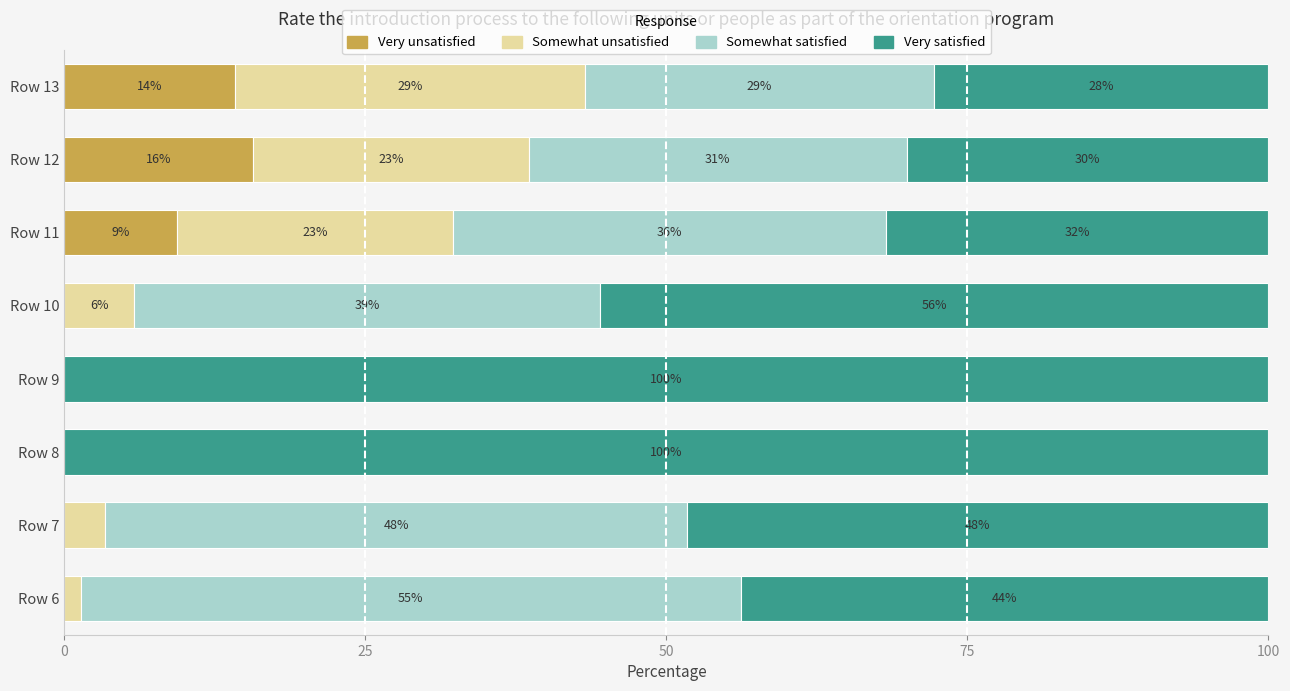

What are all the series names shown in the legend?

Very unsatisfied, Somewhat unsatisfied, Somewhat satisfied, Very satisfied